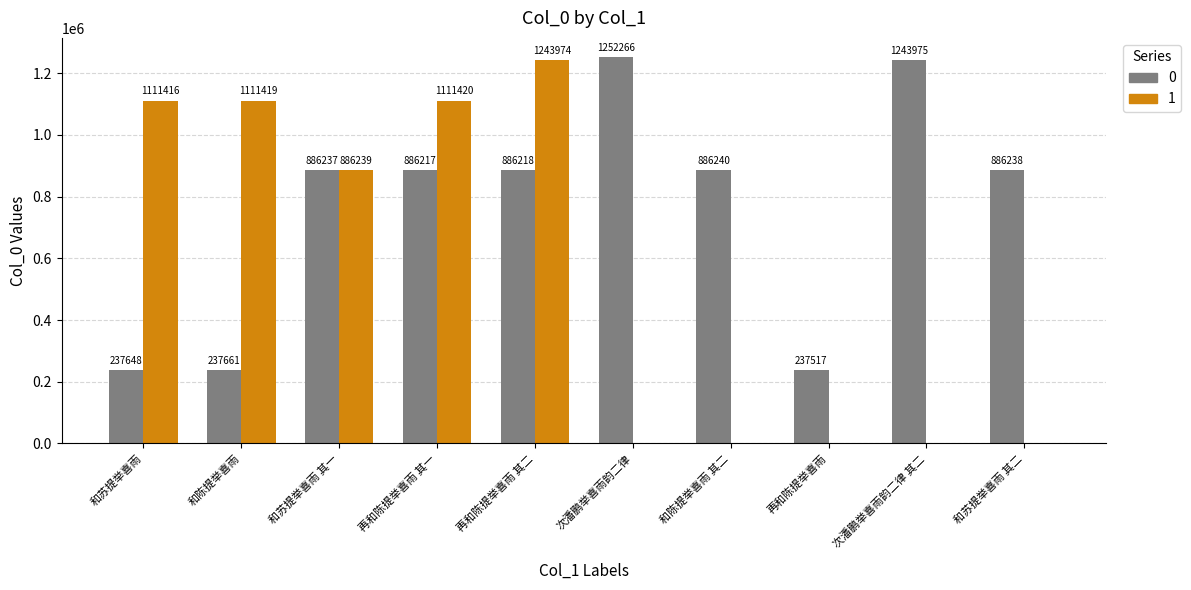

Count the number of data series in this chart.

2